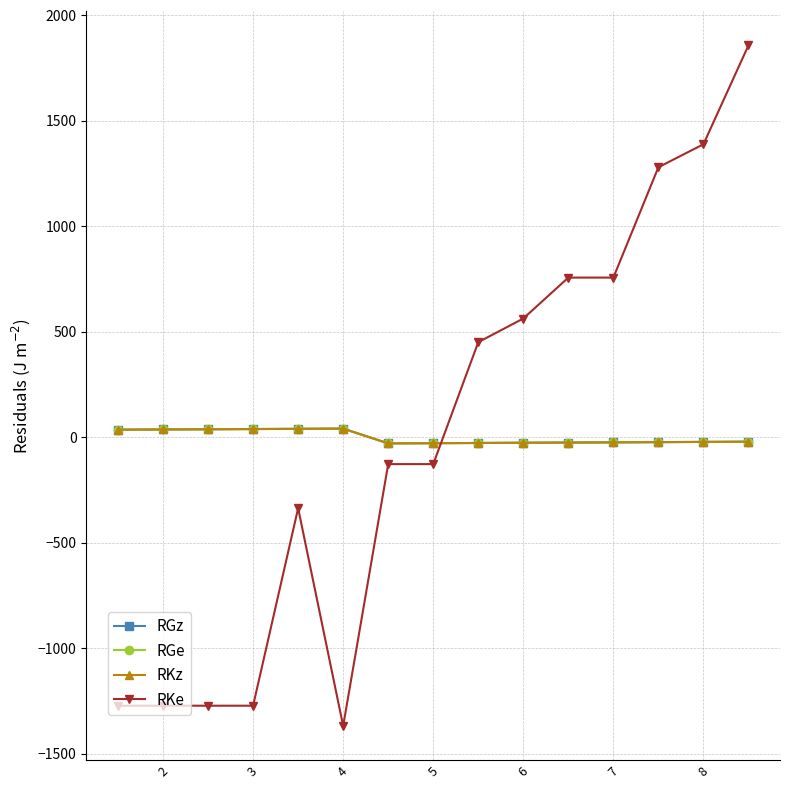

Does the chart have visible grid lines?

Yes